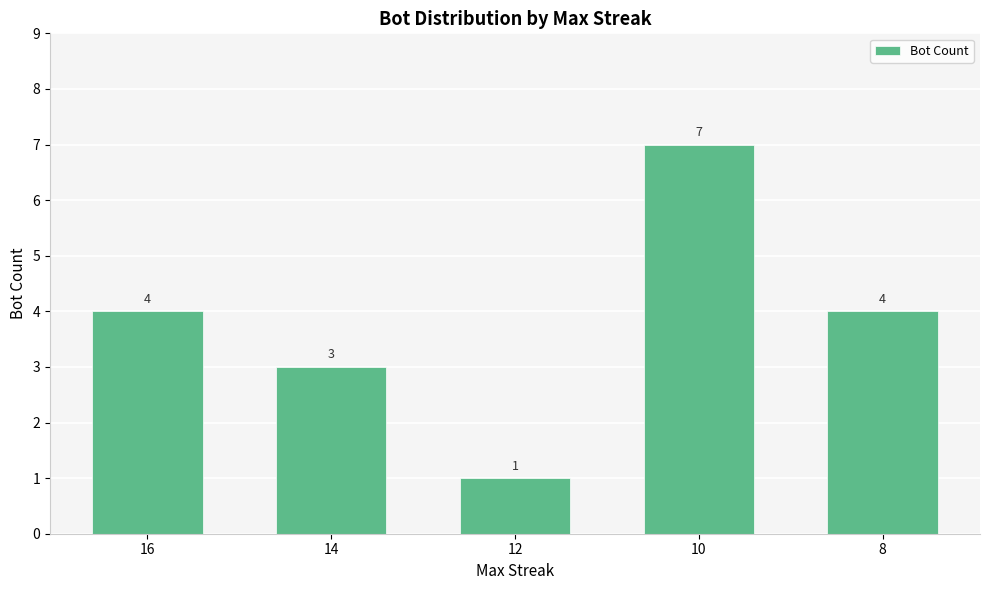

What is the ratio of the value at 16 to the value at 8?

1.0